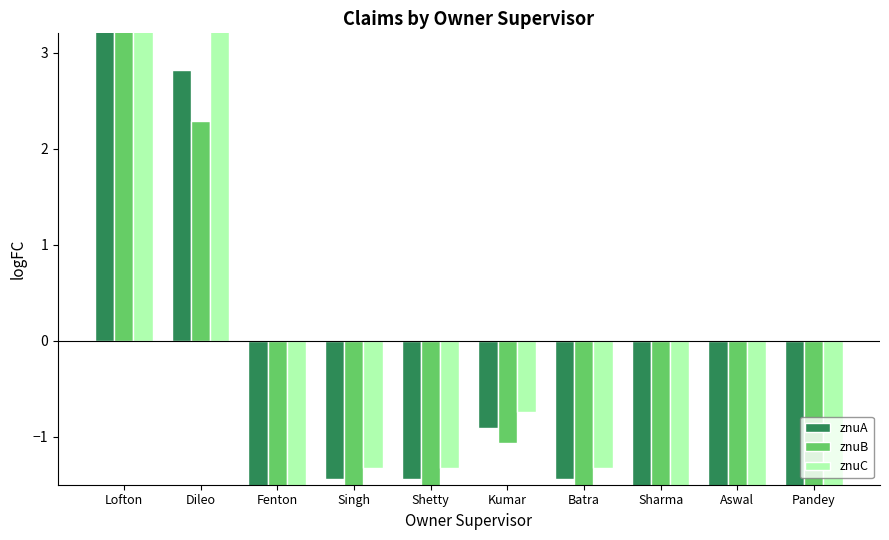

Which has a higher value, Lofton or Singh?

Lofton